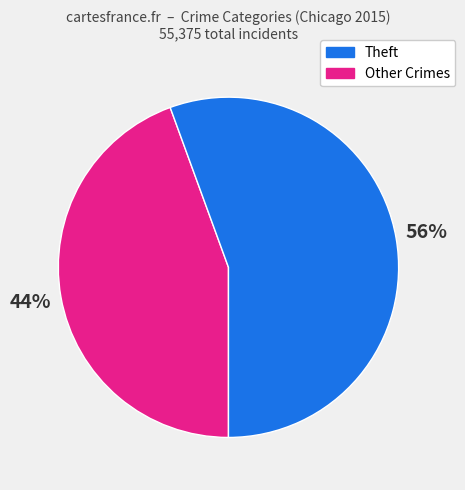

Is there any slice that represents more than half of the pie?

Yes